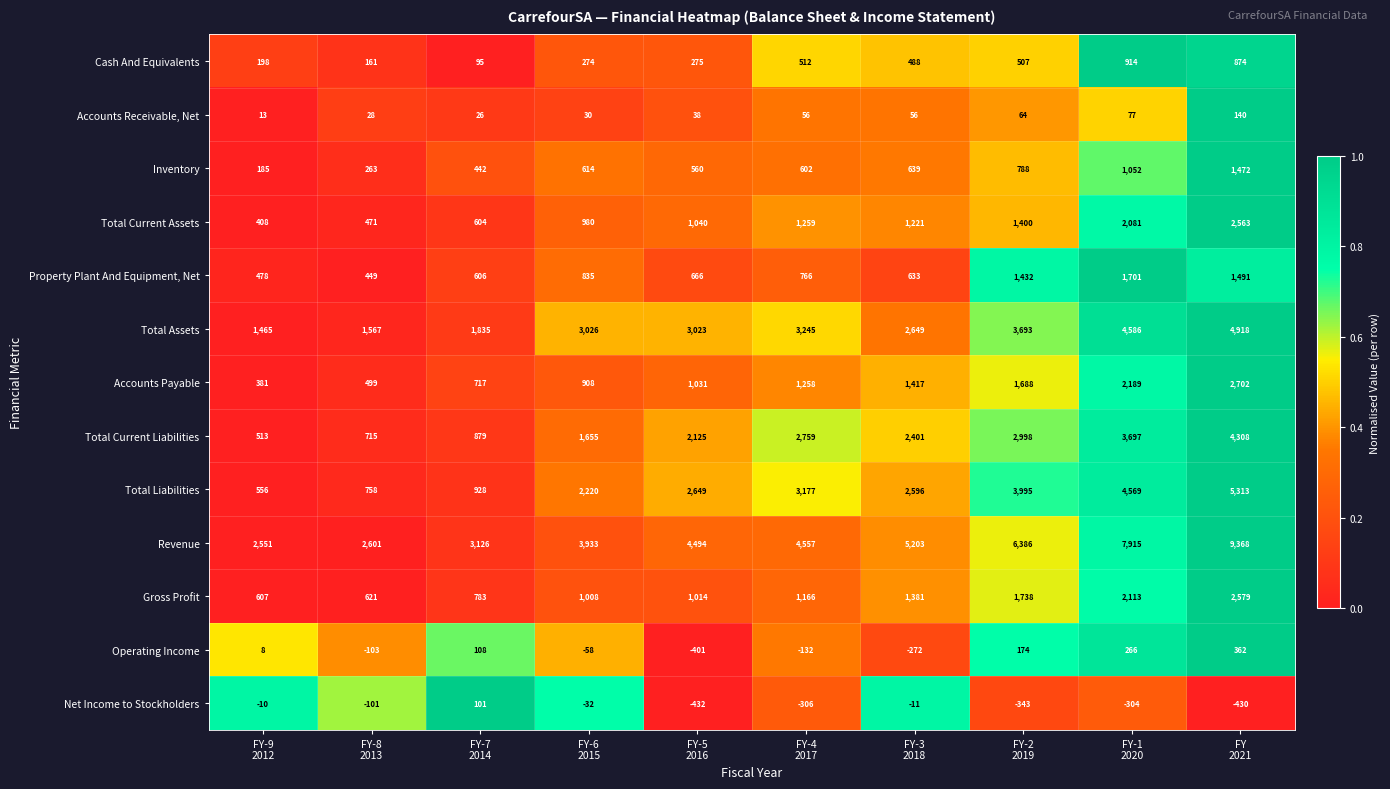

What is the minimum value for Gross Profit?

607